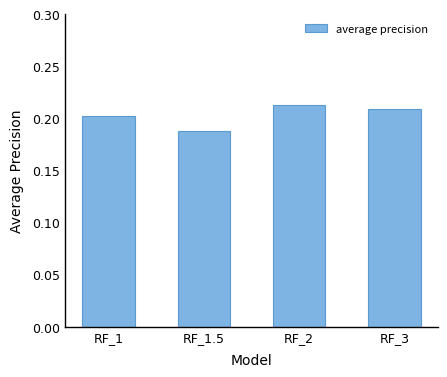

List the labels in order of value, largest first.

RF_2, RF_3, RF_1, RF_1.5